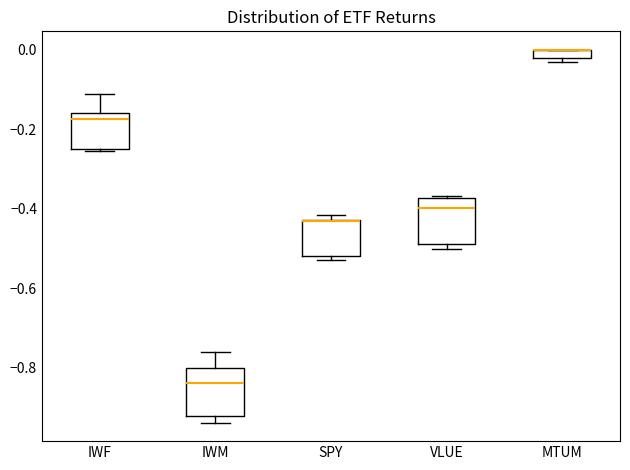

Where is the lower edge of the box for VLUE on the y-axis? The values are not printed on the chart, so give them approximately, as read against the axis.

-0.48